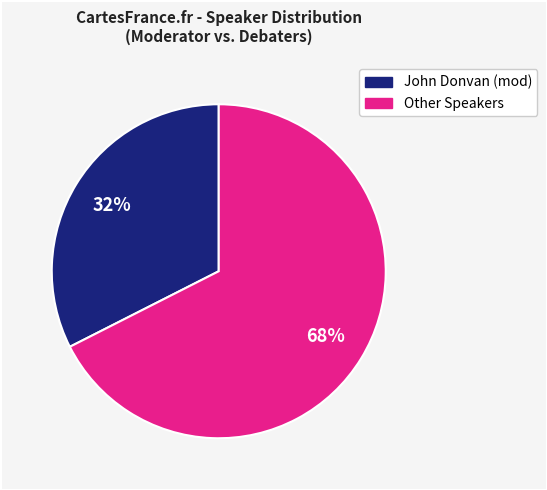

How many slices are in this pie chart?

2